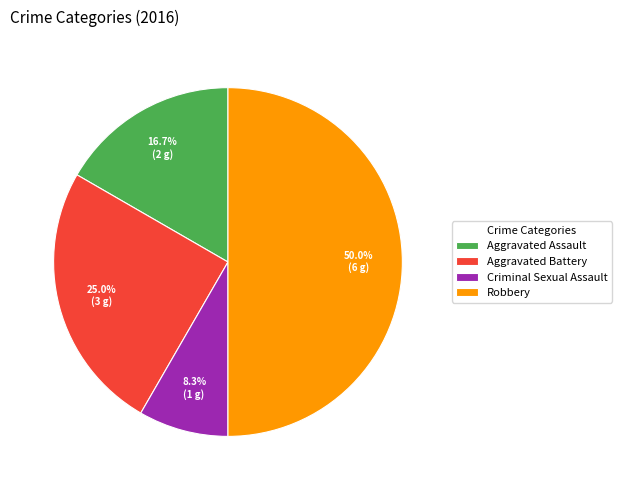

Which slice is the smallest?

Criminal Sexual Assault